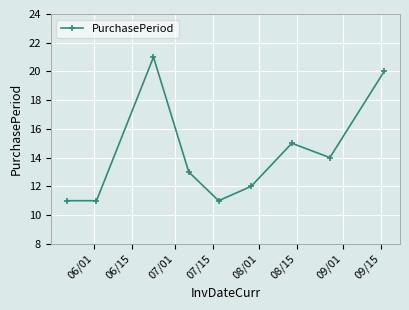

Reading left to right, what are all the values shown in this chart?

11	11	21	13	11	12	15	14	20